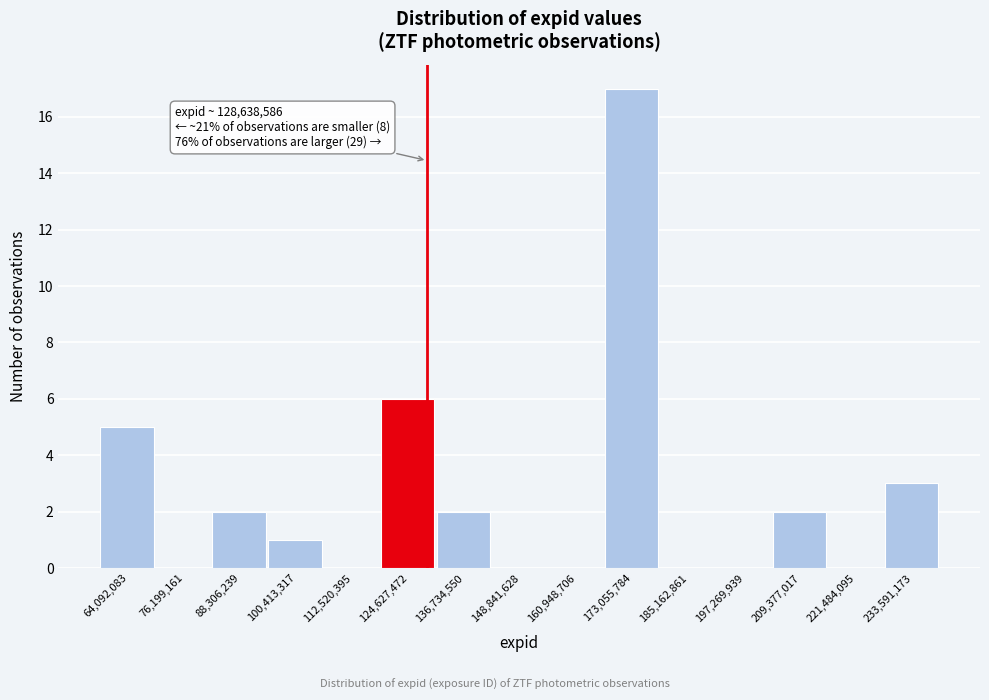

Which range on the x-axis has the tallest bar?

168000000 to 180000000